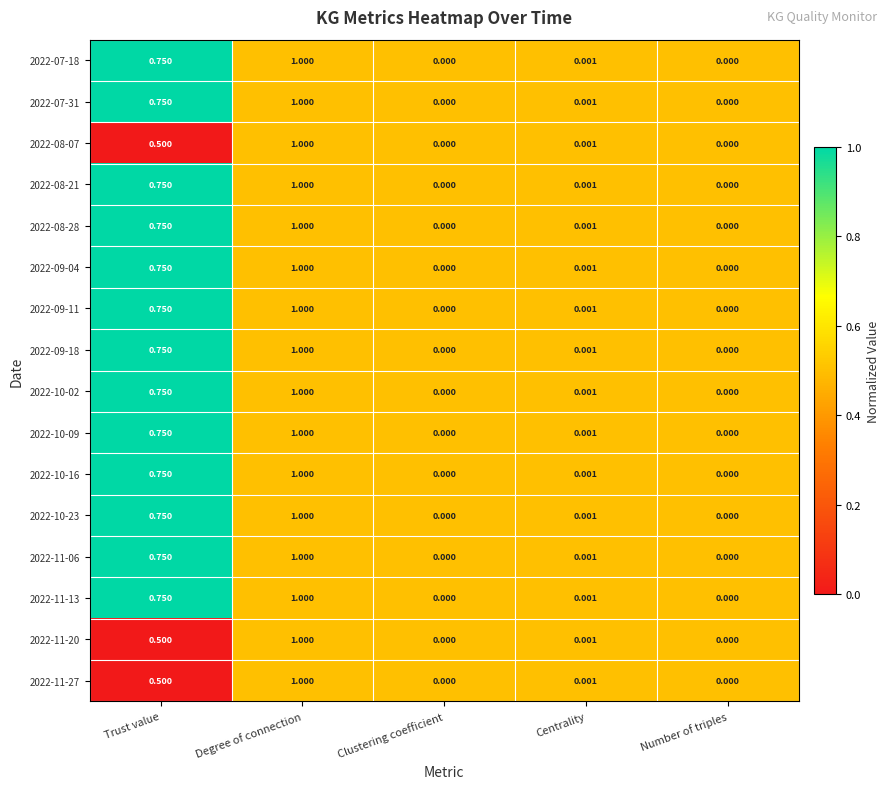

At which category is the sum across all series the highest?

Degree of connection